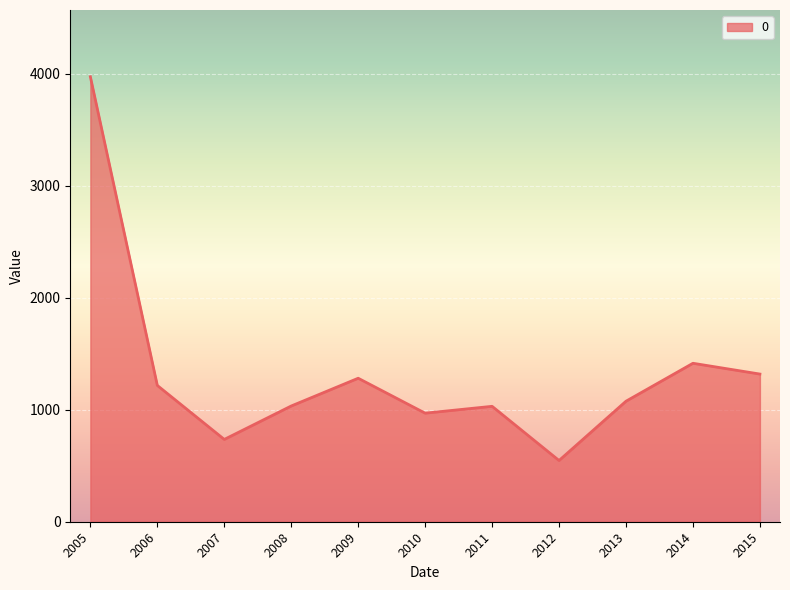

What is the difference between the values at 2006 and 2013?

140.8